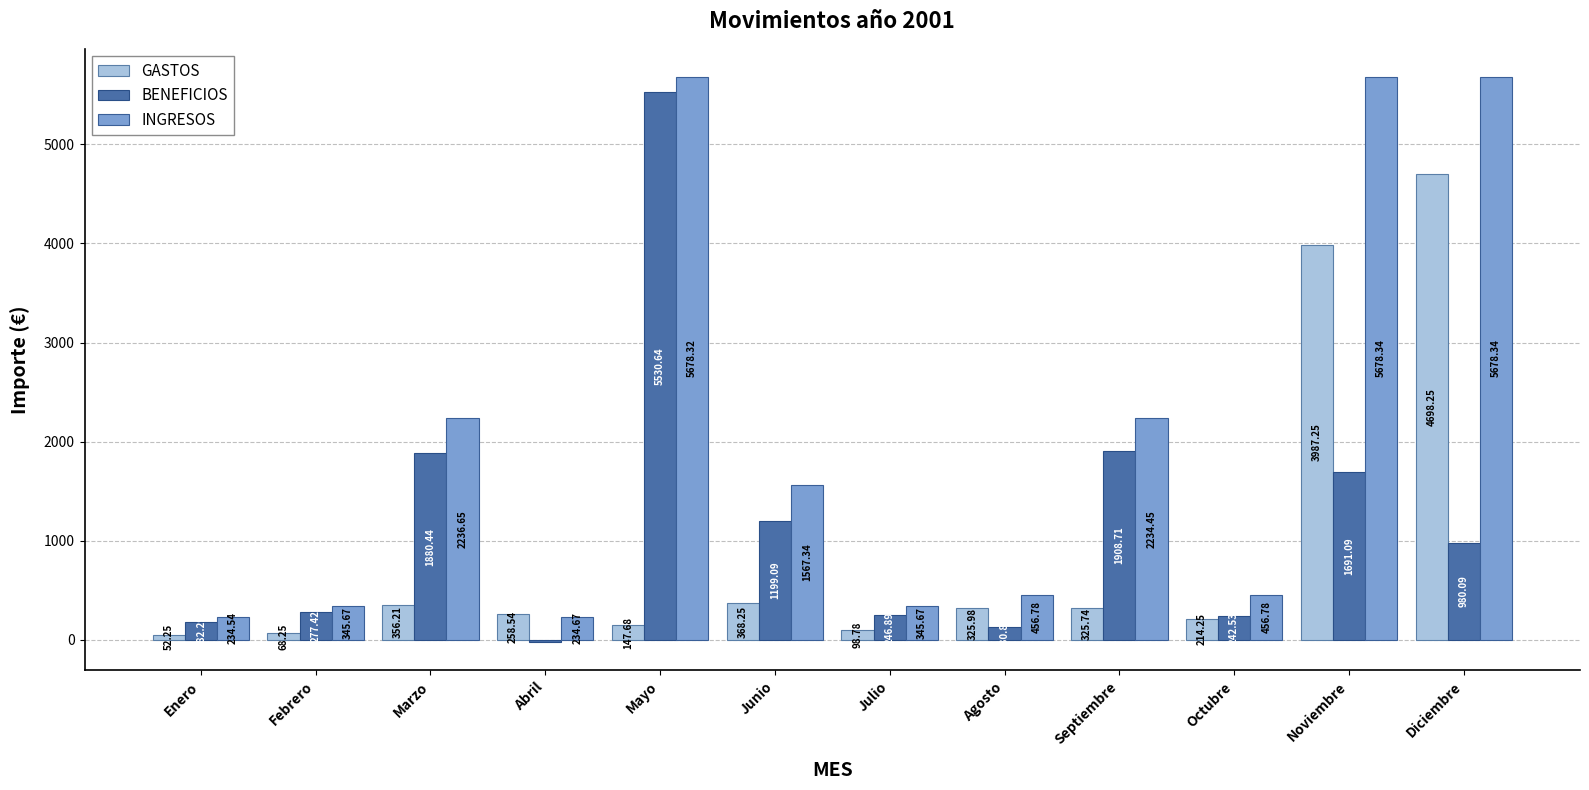

What is the sum of all GASTOS values?

10901.4